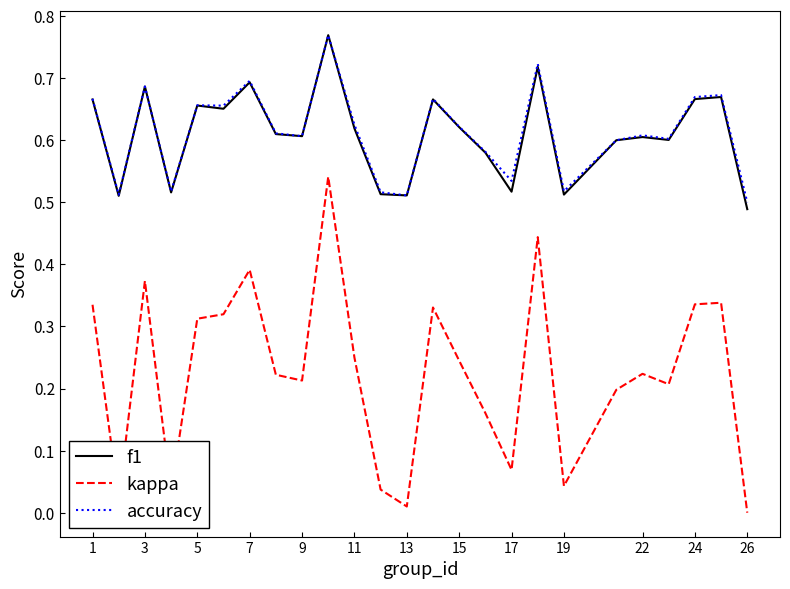

At how many categories does at least one series exceed 0?

25